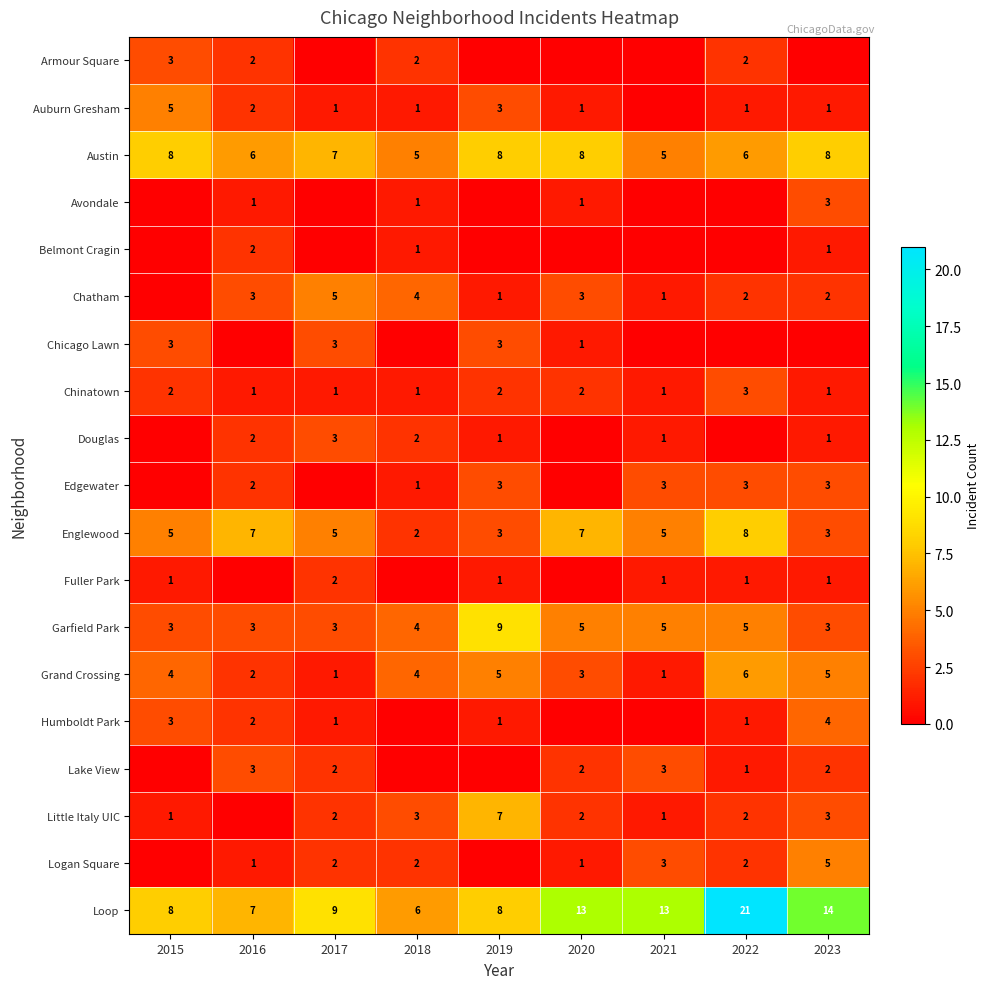

Is it true that Chicago Lawn equals 4 at 2015?

False